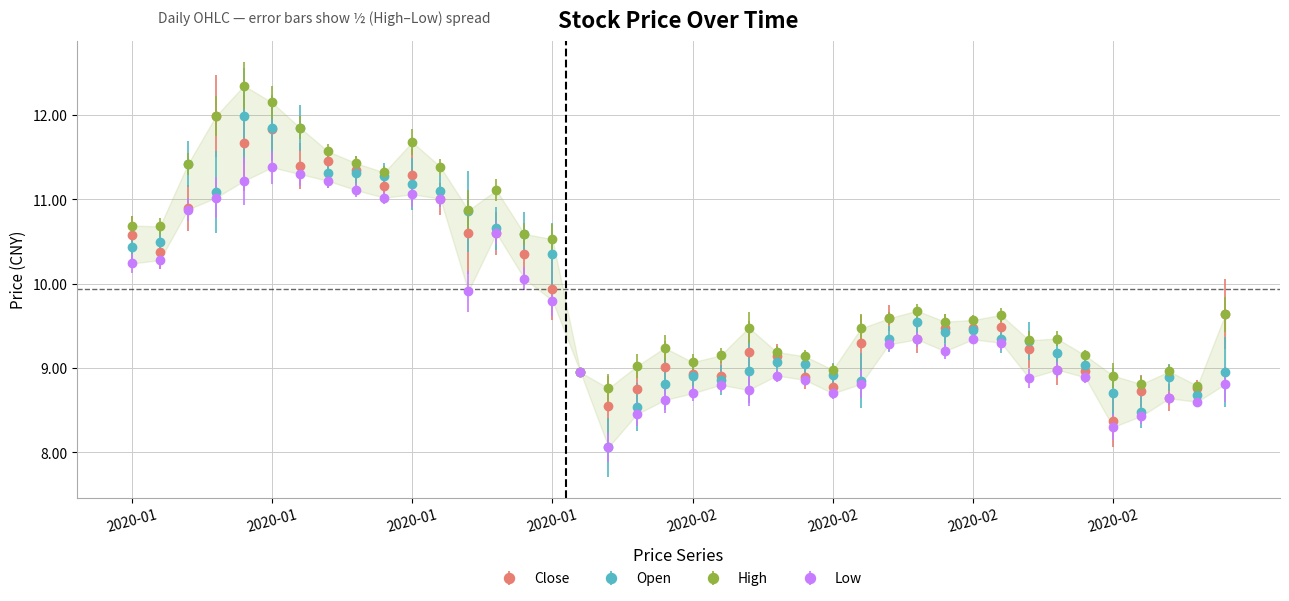

What is the label of the 28th point from the right?

2020-01-20